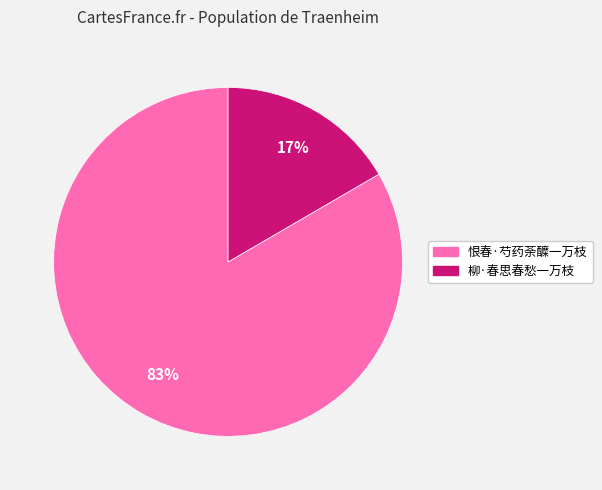

To the nearest percent, what is the combined percentage of 柳·春思春愁一万枝 and 恨春·芍药荼醾一万枝?

100%